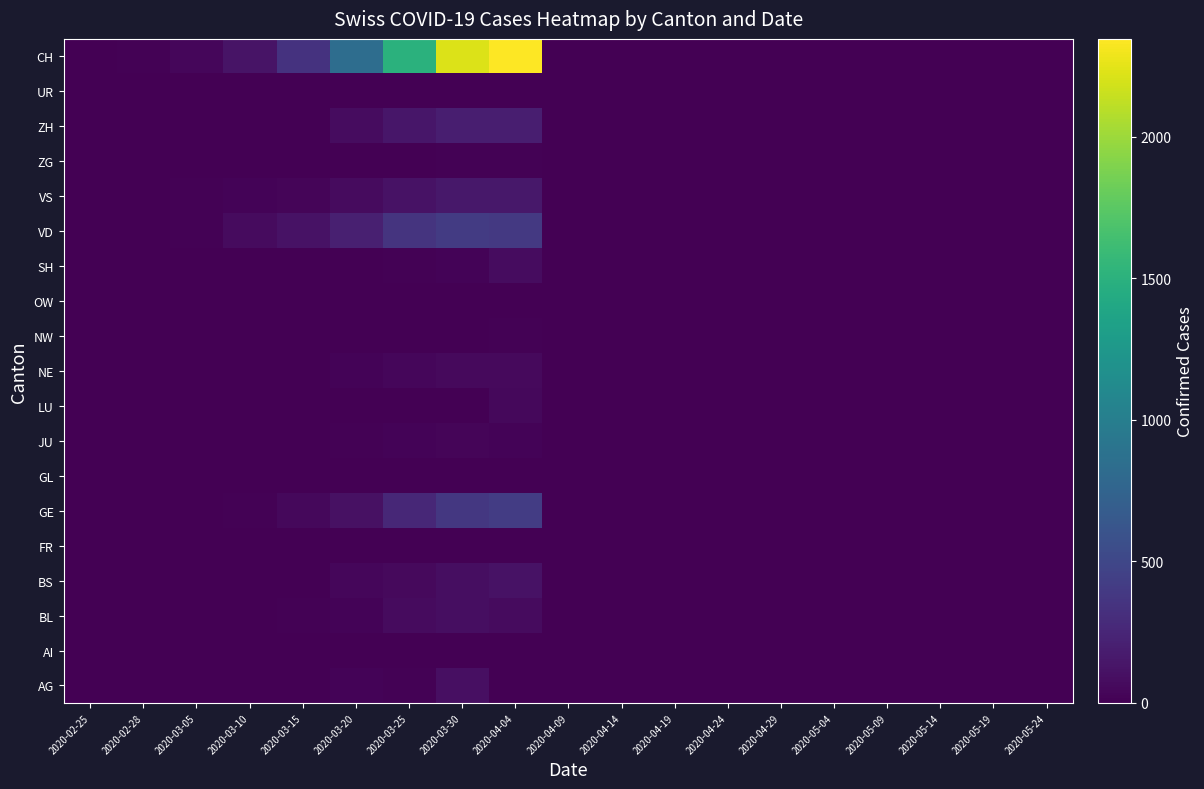

Reading left to right, extract all data points from this chart.

AG: 2020-02-25=0	2020-02-28=0	2020-03-05=0	2020-03-10=0	2020-03-15=0	2020-03-20=25	2020-03-25=16	2020-03-30=94	2020-04-04=0	2020-04-09=0	2020-04-14=0	2020-04-19=0	2020-04-24=0	2020-04-29=0	2020-05-04=0	2020-05-09=0	2020-05-14=0	2020-05-19=0	2020-05-24=0
AI: 2020-02-25=0	2020-02-28=0	2020-03-05=0	2020-03-10=0	2020-03-15=0	2020-03-20=0	2020-03-25=0	2020-03-30=0	2020-04-04=0	2020-04-09=0	2020-04-14=0	2020-04-19=0	2020-04-24=0	2020-04-29=0	2020-05-04=0	2020-05-09=0	2020-05-14=0	2020-05-19=0	2020-05-24=0
BL: 2020-02-25=0	2020-02-28=0	2020-03-05=0	2020-03-10=5	2020-03-15=12	2020-03-20=27	2020-03-25=68	2020-03-30=86	2020-04-04=73	2020-04-09=0	2020-04-14=0	2020-04-19=0	2020-04-24=0	2020-04-29=0	2020-05-04=0	2020-05-09=0	2020-05-14=0	2020-05-19=0	2020-05-24=0
BS: 2020-02-25=0	2020-02-28=0	2020-03-05=1	2020-03-10=1	2020-03-15=0	2020-03-20=45	2020-03-25=58	2020-03-30=90	2020-04-04=112	2020-04-09=0	2020-04-14=0	2020-04-19=0	2020-04-24=0	2020-04-29=0	2020-05-04=0	2020-05-09=0	2020-05-14=0	2020-05-19=0	2020-05-24=0
FR: 2020-02-25=0	2020-02-28=0	2020-03-05=1	2020-03-10=0	2020-03-15=0	2020-03-20=0	2020-03-25=0	2020-03-30=0	2020-04-04=0	2020-04-09=0	2020-04-14=0	2020-04-19=0	2020-04-24=0	2020-04-29=0	2020-05-04=0	2020-05-09=0	2020-05-14=0	2020-05-19=0	2020-05-24=0
GE: 2020-02-25=0	2020-02-28=0	2020-03-05=0	2020-03-10=18	2020-03-15=46	2020-03-20=109	2020-03-25=258	2020-03-30=382	2020-04-04=421	2020-04-09=0	2020-04-14=0	2020-04-19=0	2020-04-24=0	2020-04-29=0	2020-05-04=0	2020-05-09=0	2020-05-14=0	2020-05-19=0	2020-05-24=0
GL: 2020-02-25=0	2020-02-28=0	2020-03-05=5	2020-03-10=0	2020-03-15=0	2020-03-20=0	2020-03-25=2	2020-03-30=3	2020-04-04=5	2020-04-09=0	2020-04-14=0	2020-04-19=0	2020-04-24=0	2020-04-29=0	2020-05-04=0	2020-05-09=0	2020-05-14=0	2020-05-19=0	2020-05-24=0
JU: 2020-02-25=0	2020-02-28=2	2020-03-05=0	2020-03-10=5	2020-03-15=9	2020-03-20=14	2020-03-25=23	2020-03-30=28	2020-04-04=27	2020-04-09=0	2020-04-14=0	2020-04-19=0	2020-04-24=0	2020-04-29=0	2020-05-04=0	2020-05-09=0	2020-05-14=0	2020-05-19=0	2020-05-24=0
LU: 2020-02-25=0	2020-02-28=0	2020-03-05=2	2020-03-10=0	2020-03-15=0	2020-03-20=0	2020-03-25=0	2020-03-30=0	2020-04-04=49	2020-04-09=0	2020-04-14=0	2020-04-19=0	2020-04-24=0	2020-04-29=0	2020-05-04=0	2020-05-09=0	2020-05-14=0	2020-05-19=0	2020-05-24=0
NE: 2020-02-25=0	2020-02-28=0	2020-03-05=0	2020-03-10=4	2020-03-15=9	2020-03-20=21	2020-03-25=41	2020-03-30=57	2020-04-04=59	2020-04-09=0	2020-04-14=0	2020-04-19=0	2020-04-24=0	2020-04-29=0	2020-05-04=0	2020-05-09=0	2020-05-14=0	2020-05-19=0	2020-05-24=0
NW: 2020-02-25=0	2020-02-28=0	2020-03-05=4	2020-03-10=0	2020-03-15=6	2020-03-20=5	2020-03-25=3	2020-03-30=8	2020-04-04=10	2020-04-09=0	2020-04-14=0	2020-04-19=0	2020-04-24=0	2020-04-29=0	2020-05-04=0	2020-05-09=0	2020-05-14=0	2020-05-19=0	2020-05-24=0
OW: 2020-02-25=0	2020-02-28=0	2020-03-05=0	2020-03-10=0	2020-03-15=0	2020-03-20=0	2020-03-25=0	2020-03-30=0	2020-04-04=0	2020-04-09=0	2020-04-14=0	2020-04-19=0	2020-04-24=0	2020-04-29=0	2020-05-04=0	2020-05-09=0	2020-05-14=0	2020-05-19=0	2020-05-24=0
SH: 2020-02-25=0	2020-02-28=0	2020-03-05=0	2020-03-10=0	2020-03-15=0	2020-03-20=0	2020-03-25=10	2020-03-30=19	2020-04-04=79	2020-04-09=0	2020-04-14=0	2020-04-19=0	2020-04-24=0	2020-04-29=0	2020-05-04=0	2020-05-09=0	2020-05-14=0	2020-05-19=0	2020-05-24=0
VD: 2020-02-25=0	2020-02-28=4	2020-03-05=14	2020-03-10=69	2020-03-15=115	2020-03-20=206	2020-03-25=350	2020-03-30=410	2020-04-04=393	2020-04-09=0	2020-04-14=0	2020-04-19=0	2020-04-24=0	2020-04-29=0	2020-05-04=0	2020-05-09=0	2020-05-14=0	2020-05-19=0	2020-05-24=0
VS: 2020-02-25=0	2020-02-28=6	2020-03-05=11	2020-03-10=20	2020-03-15=36	2020-03-20=73	2020-03-25=119	2020-03-30=154	2020-04-04=150	2020-04-09=0	2020-04-14=0	2020-04-19=0	2020-04-24=0	2020-04-29=0	2020-05-04=0	2020-05-09=0	2020-05-14=0	2020-05-19=0	2020-05-24=0
ZG: 2020-02-25=0	2020-02-28=0	2020-03-05=0	2020-03-10=0	2020-03-15=0	2020-03-20=1	2020-03-25=9	2020-03-30=13	2020-04-04=14	2020-04-09=0	2020-04-14=0	2020-04-19=0	2020-04-24=0	2020-04-29=0	2020-05-04=0	2020-05-09=0	2020-05-14=0	2020-05-19=0	2020-05-24=0
ZH: 2020-02-25=0	2020-02-28=0	2020-03-05=0	2020-03-10=0	2020-03-15=0	2020-03-20=78	2020-03-25=146	2020-03-30=197	2020-04-04=194	2020-04-09=0	2020-04-14=0	2020-04-19=0	2020-04-24=0	2020-04-29=0	2020-05-04=0	2020-05-09=0	2020-05-14=0	2020-05-19=0	2020-05-24=0
UR: 2020-02-25=0	2020-02-28=0	2020-03-05=0	2020-03-10=0	2020-03-15=0	2020-03-20=0	2020-03-25=0	2020-03-30=0	2020-04-04=0	2020-04-09=0	2020-04-14=0	2020-04-19=0	2020-04-24=0	2020-04-29=0	2020-05-04=0	2020-05-09=0	2020-05-14=0	2020-05-19=0	2020-05-24=0
CH: 2020-02-25=0	2020-02-28=13	2020-03-05=39	2020-03-10=123	2020-03-15=340	2020-03-20=843	2020-03-25=1502	2020-03-30=2218	2020-04-04=2346	2020-04-09=0	2020-04-14=0	2020-04-19=0	2020-04-24=0	2020-04-29=0	2020-05-04=0	2020-05-09=0	2020-05-14=0	2020-05-19=0	2020-05-24=0